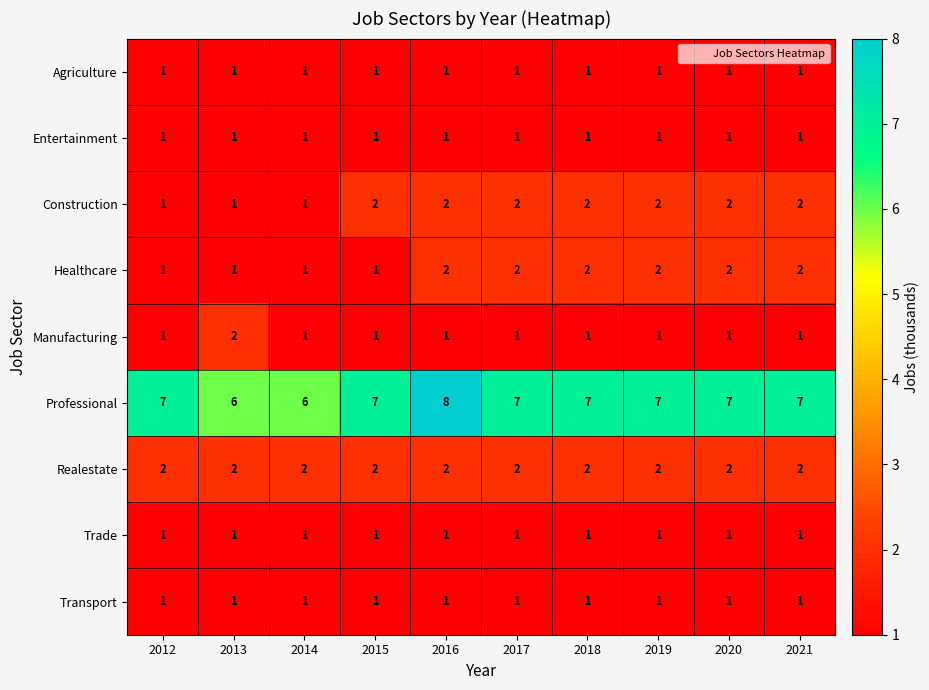

What is the total value across all series at 2016?

19